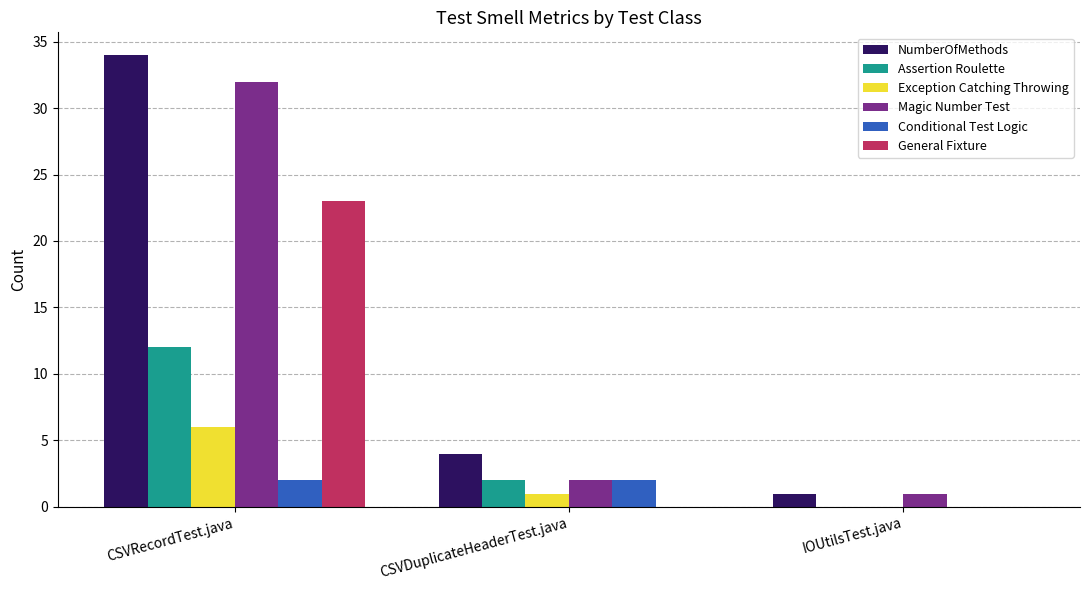

Which label corresponds to the largest value in the chart?

CSVRecordTest.java